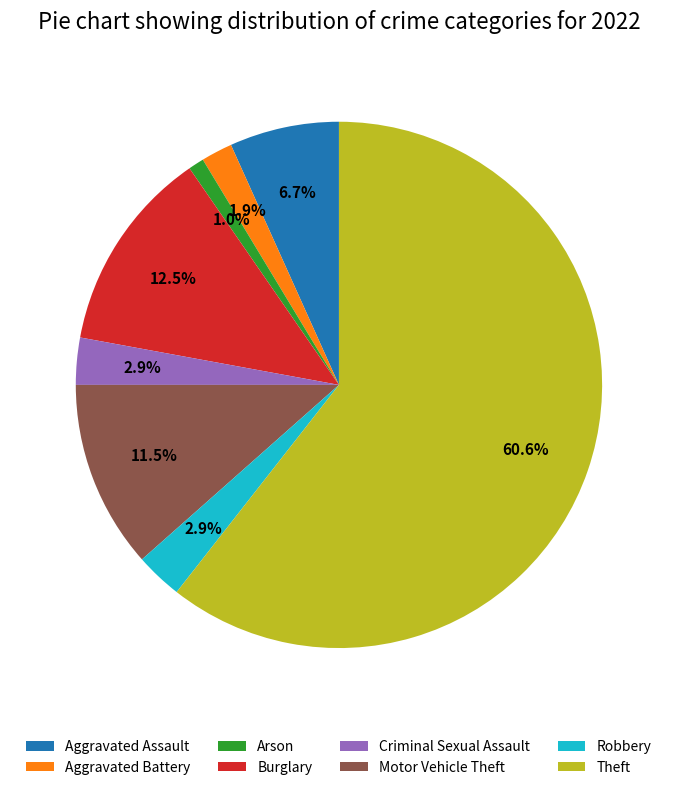

To the nearest percent, what is the combined percentage of Robbery and Aggravated Battery?

5%